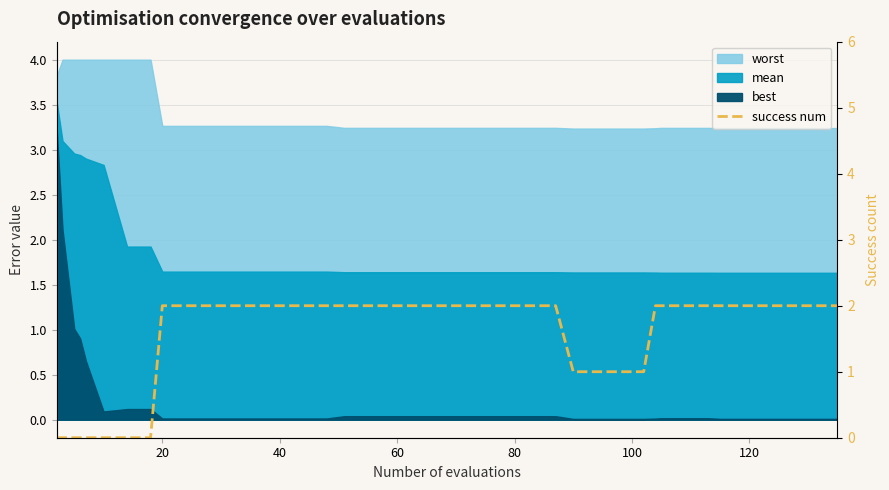

What is the label of the 14th point from the left?

40